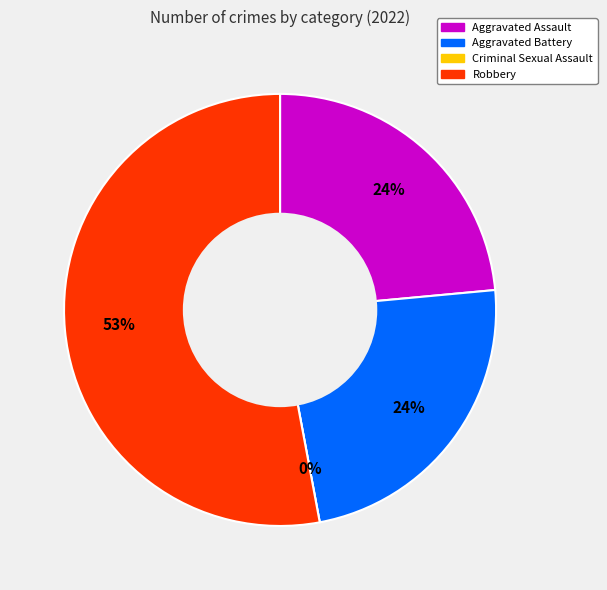

Is the sum of Aggravated Battery and Aggravated Assault greater than half?

No